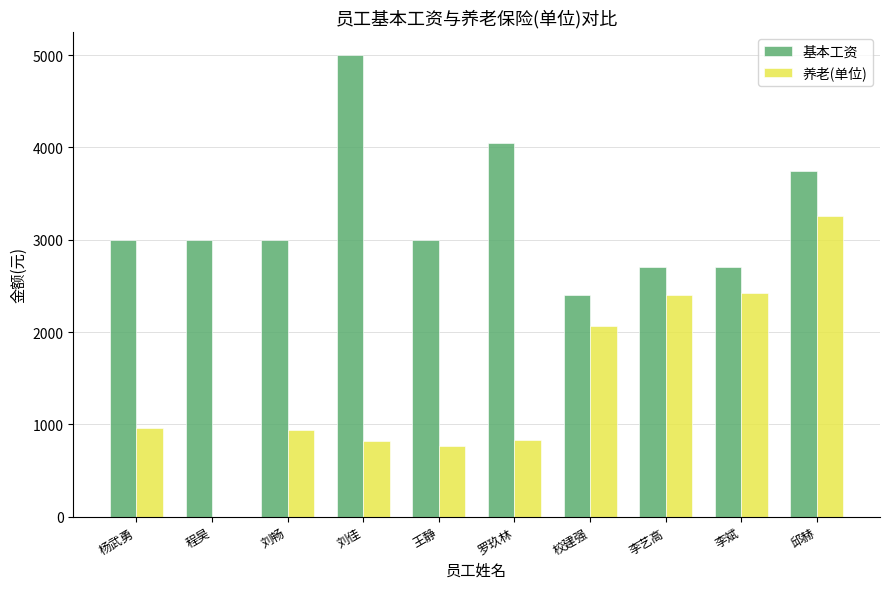

Count the number of data series in this chart.

2